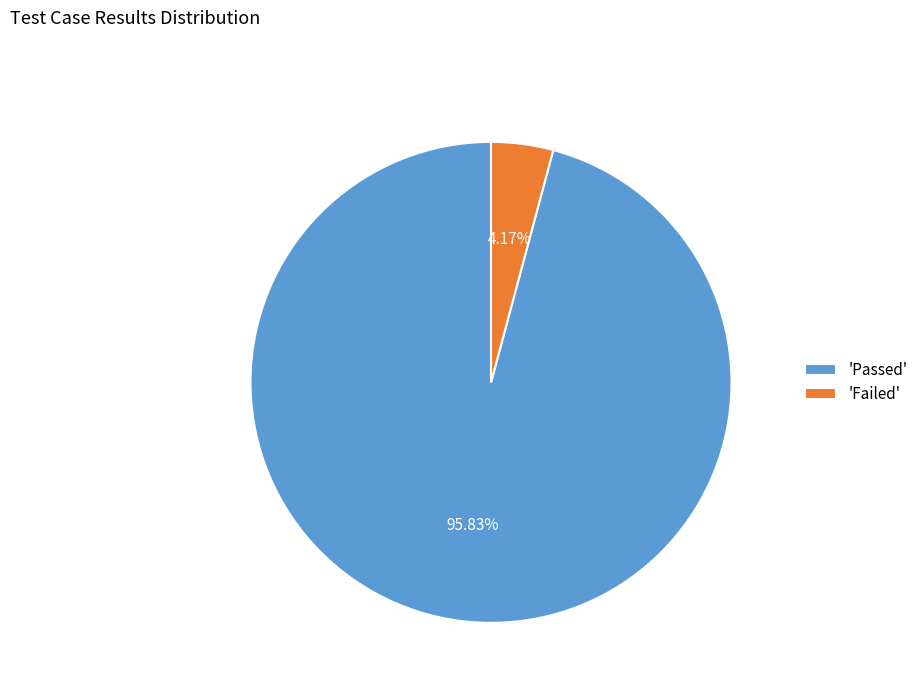

Rank the categories by value from highest to lowest.

'Passed', 'Failed'